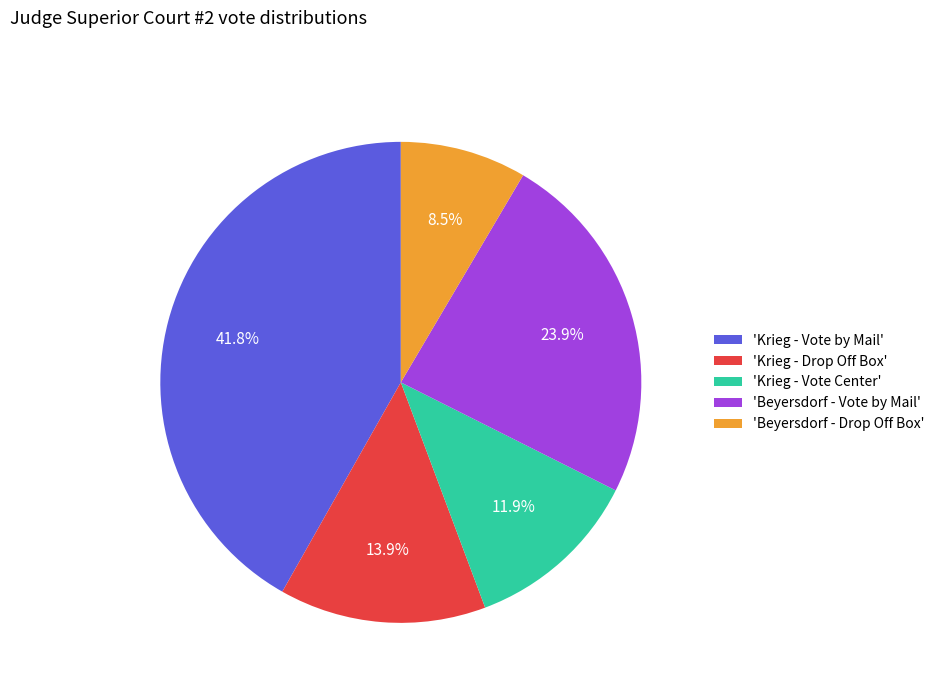

To the nearest percent, what is the average slice percentage?

20%